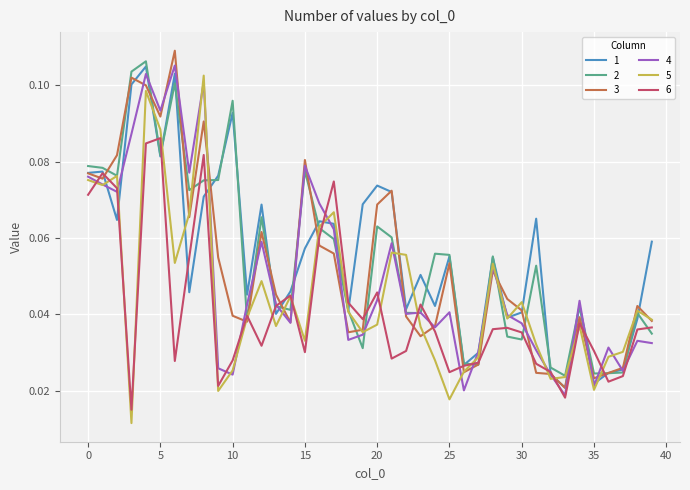

What is the difference between the second highest and minimum values in the 2 series?

0.1